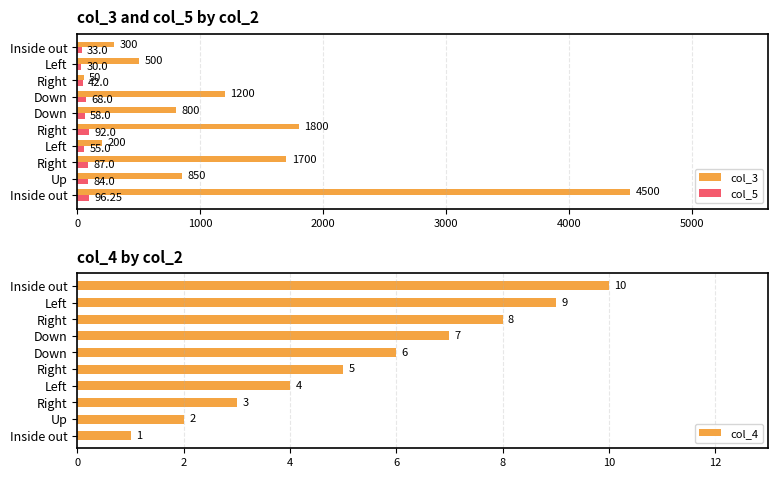

What is the difference between the maximum and minimum values in the col_4 series?

9